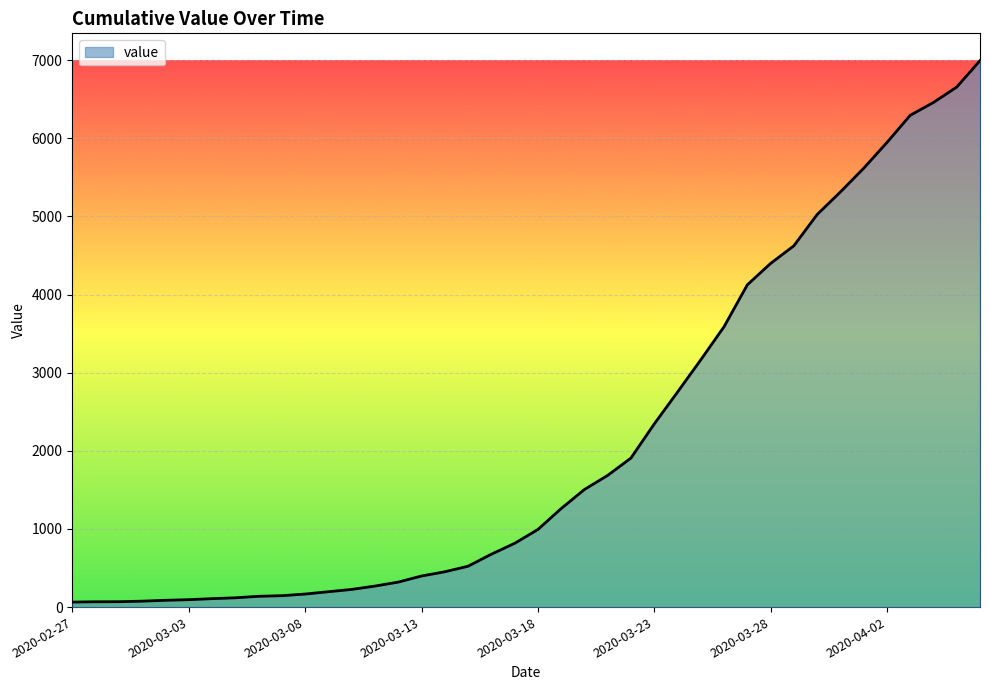

What is the difference between the maximum and minimum values?

6931